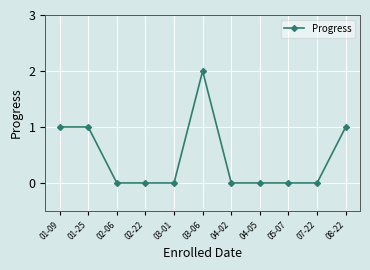

How many categories are shown in the chart?

11